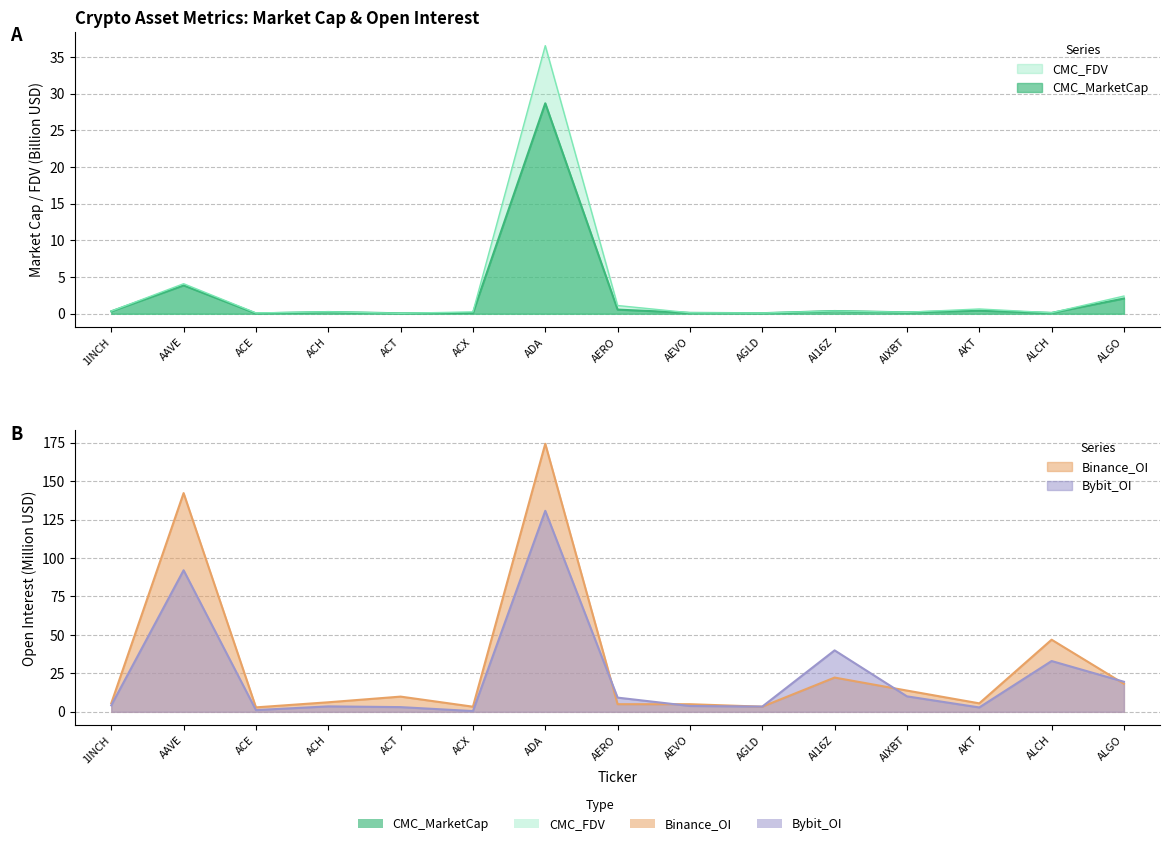

Read the Bybit_OI value at ADA.

130.7